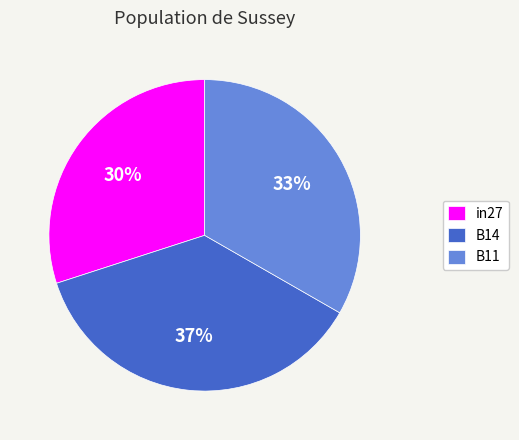

Combined, do in27 and B11 account for over 50%?

Yes